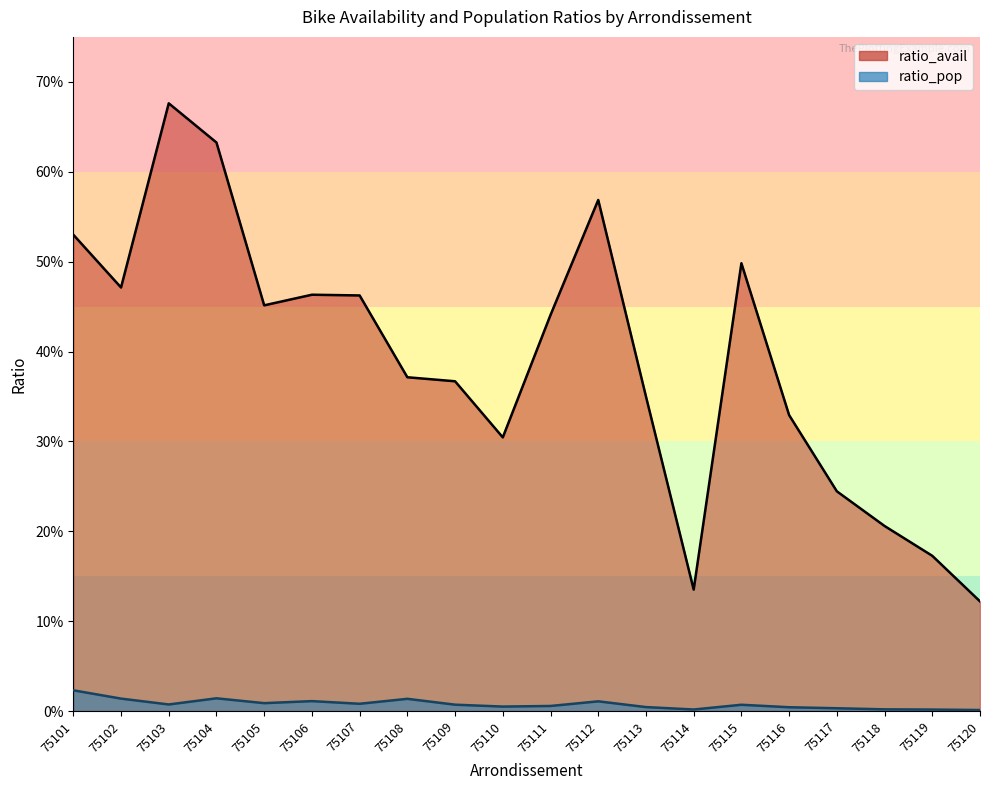

At which category does the chart reach its peak across all series?

75103